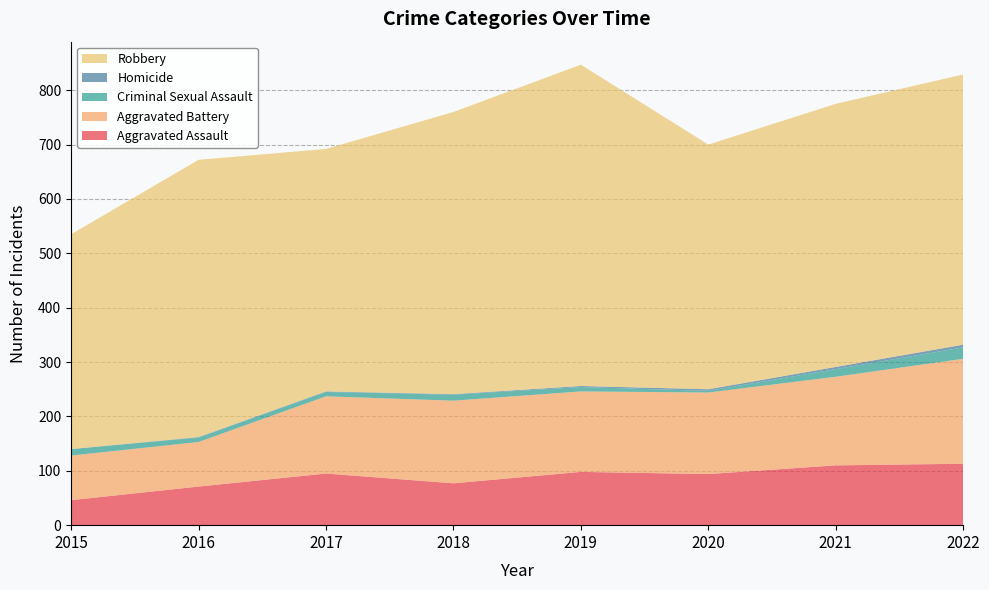

Reading left to right, transcribe all the data shown in this chart.

Aggravated Assault: 2015=46	2016=71	2017=95	2018=77	2019=98	2020=94	2021=110	2022=113
Aggravated Battery: 2015=82	2016=82	2017=142	2018=152	2019=148	2020=150	2021=163	2022=193
Criminal Sexual Assault: 2015=12	2016=8	2017=8	2018=11	2019=8	2020=3	2021=14	2022=21
Homicide: 2015=0	2016=1	2017=1	2018=1	2019=2	2020=3	2021=4	2022=5
Robbery: 2015=395	2016=510	2017=446	2018=519	2019=591	2020=450	2021=484	2022=497